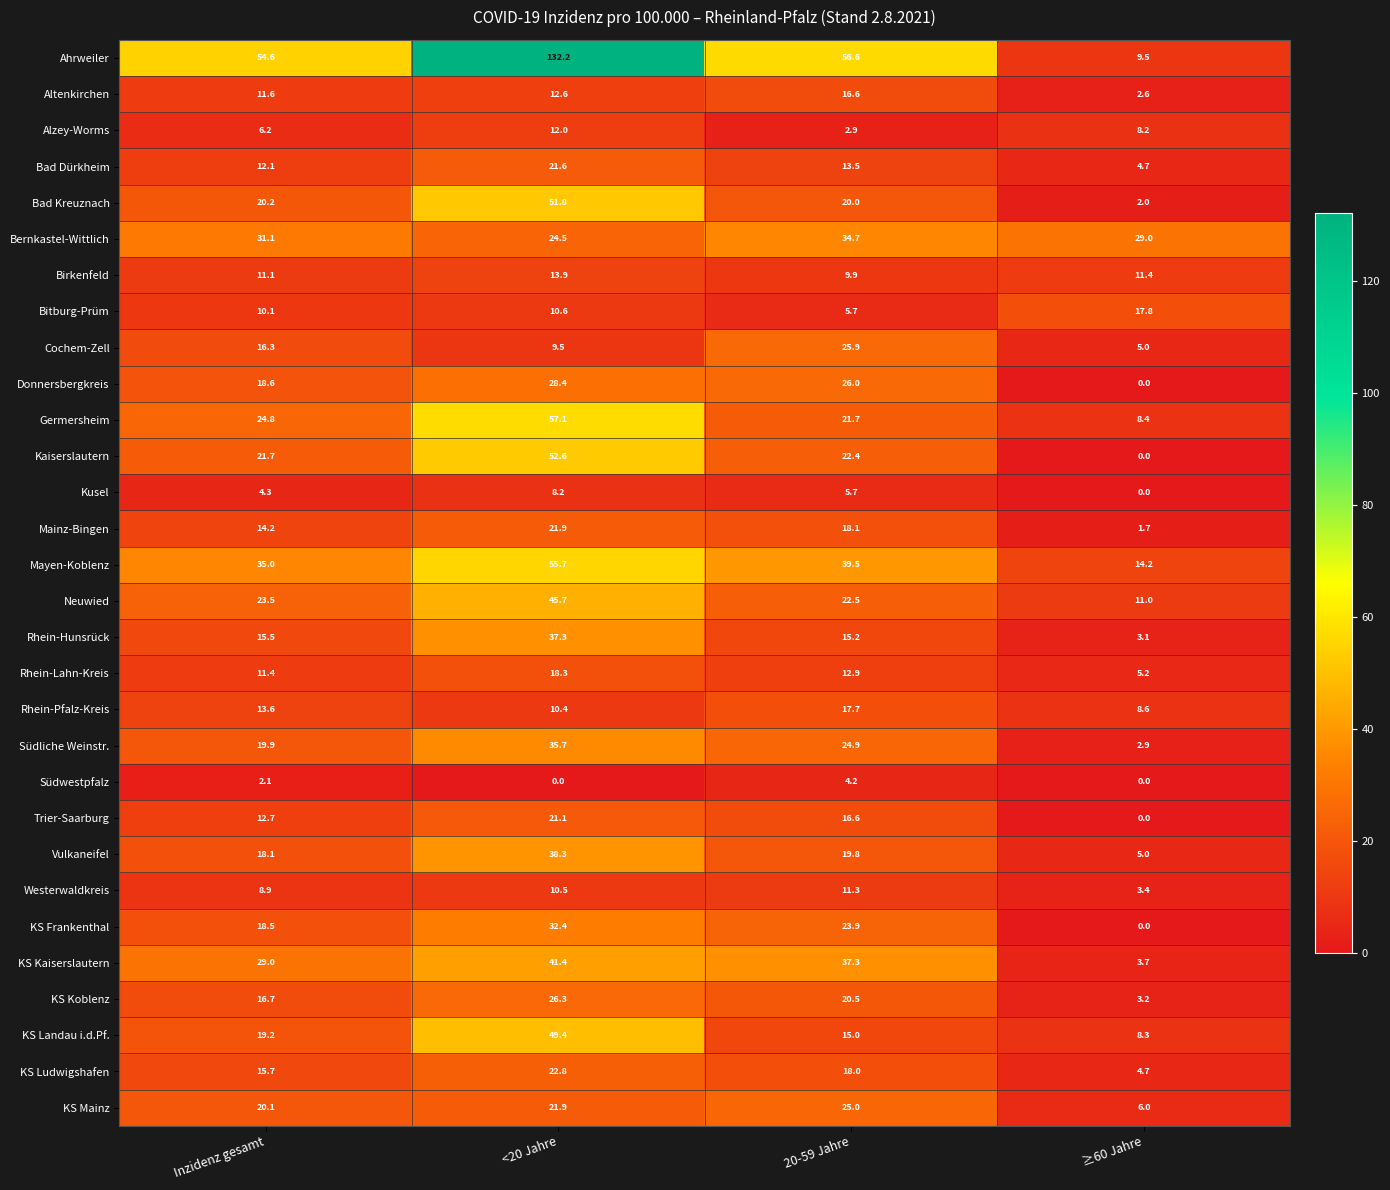

At which label is KS Frankenthal closest to 16?

Inzidenz gesamt